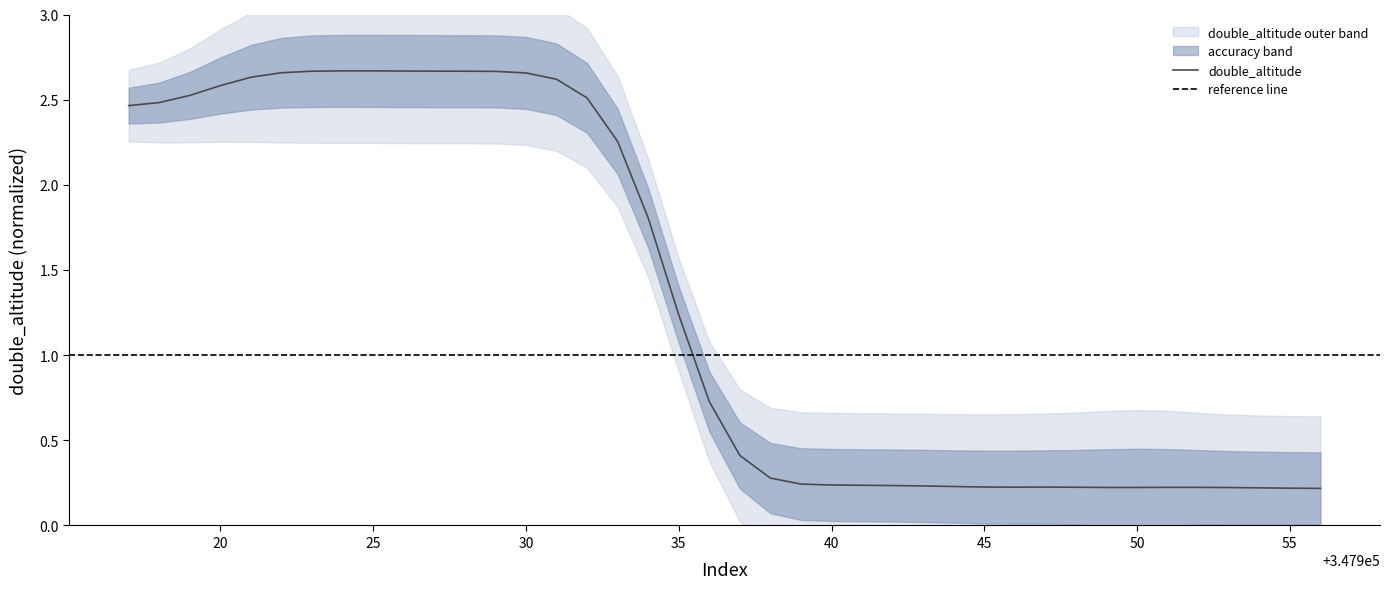

How many series are shown in this chart?

1